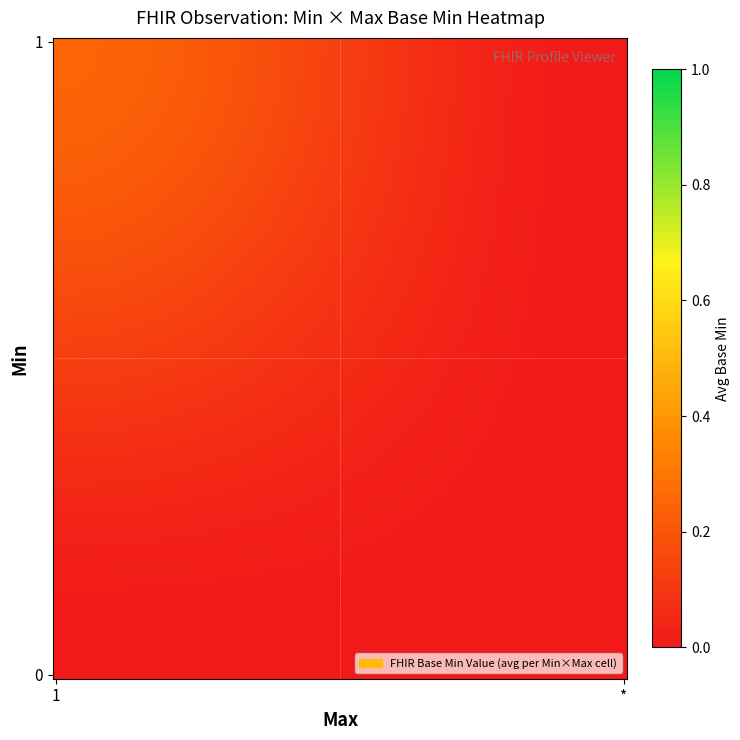

Count the number of categories in the chart.

6